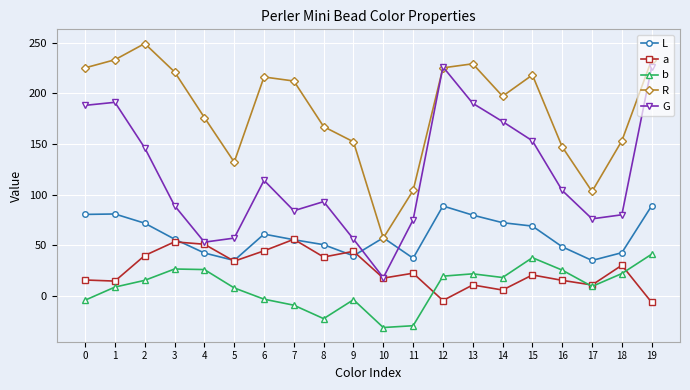

What is the value of the b point at the 18th from the left?

9.3